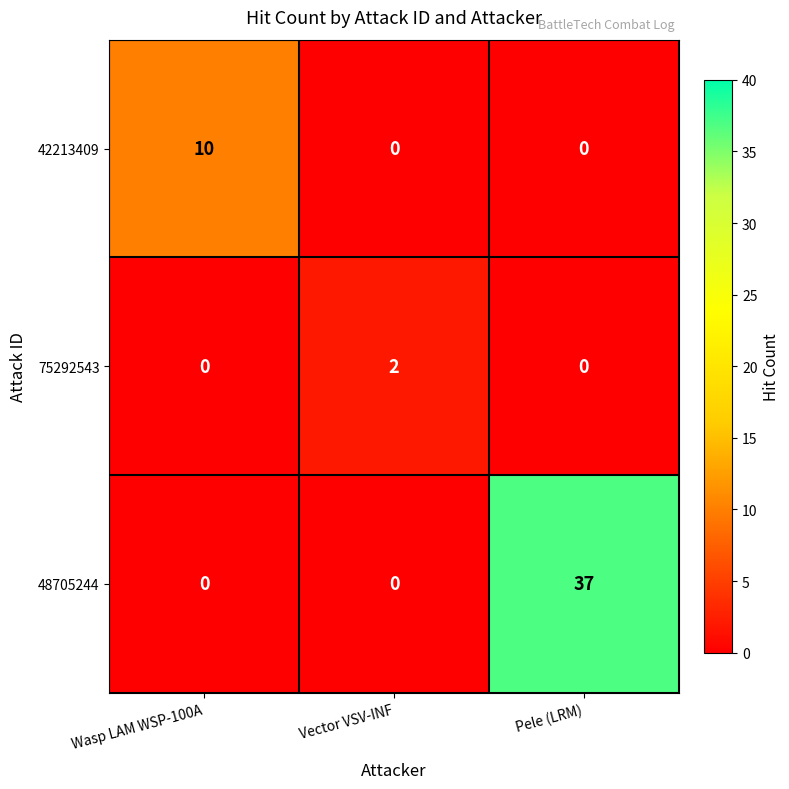

The 48705244 series shows 0 at Vector VSV-INF. True or false?

True